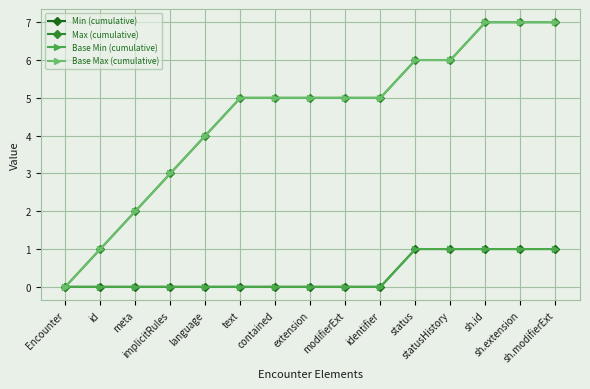

What value does the Base Max (cumulative) series have at extension?

5